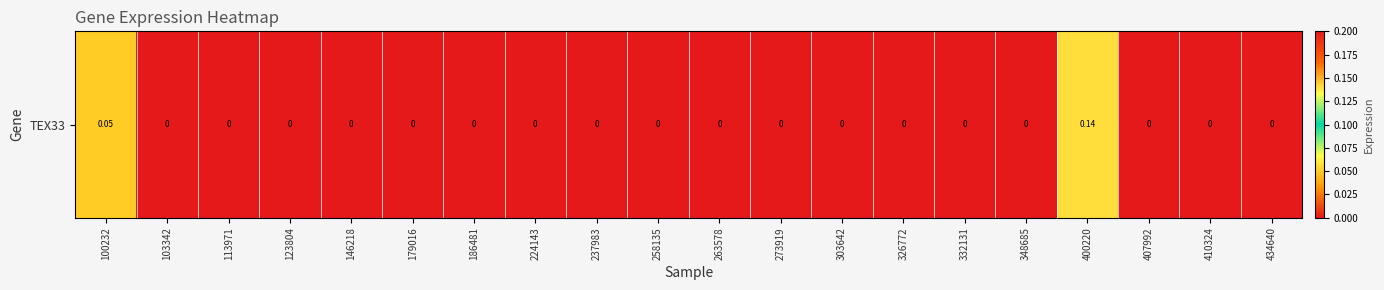

True or false: the data shows 0.0 at 103342.

True